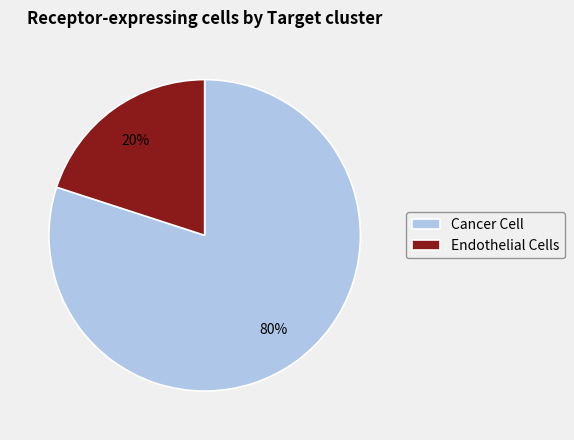

To the nearest percent, what is the difference between the largest and smallest slice percentages?

60%